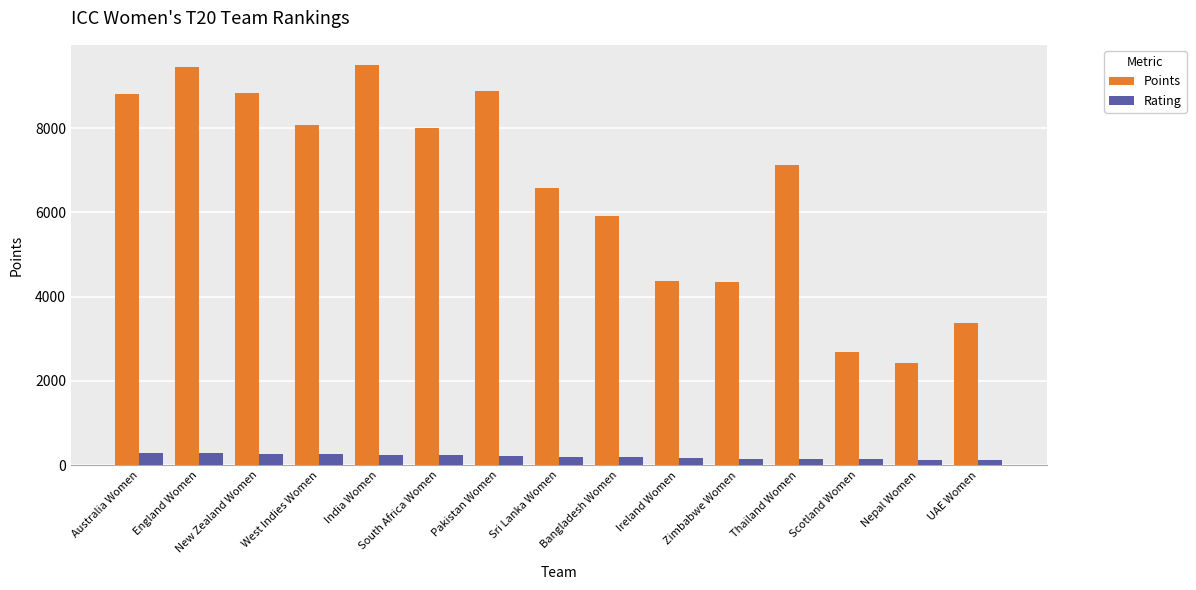

Is the value of Rating at Pakistan Women greater than the value of Points at Bangladesh Women?

No